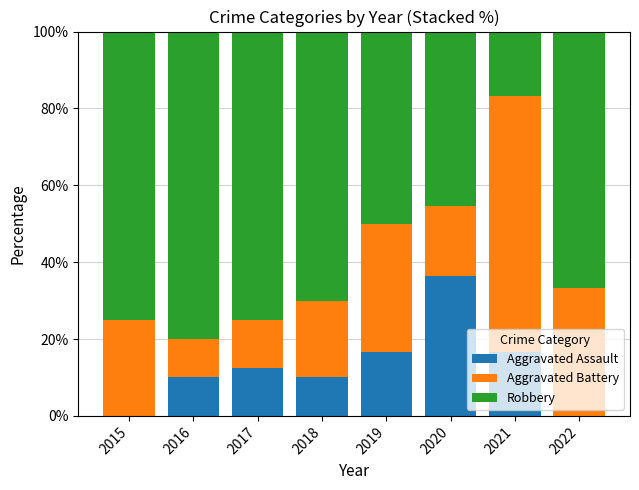

The Aggravated Assault series shows 10.0 at 2016. True or false?

True